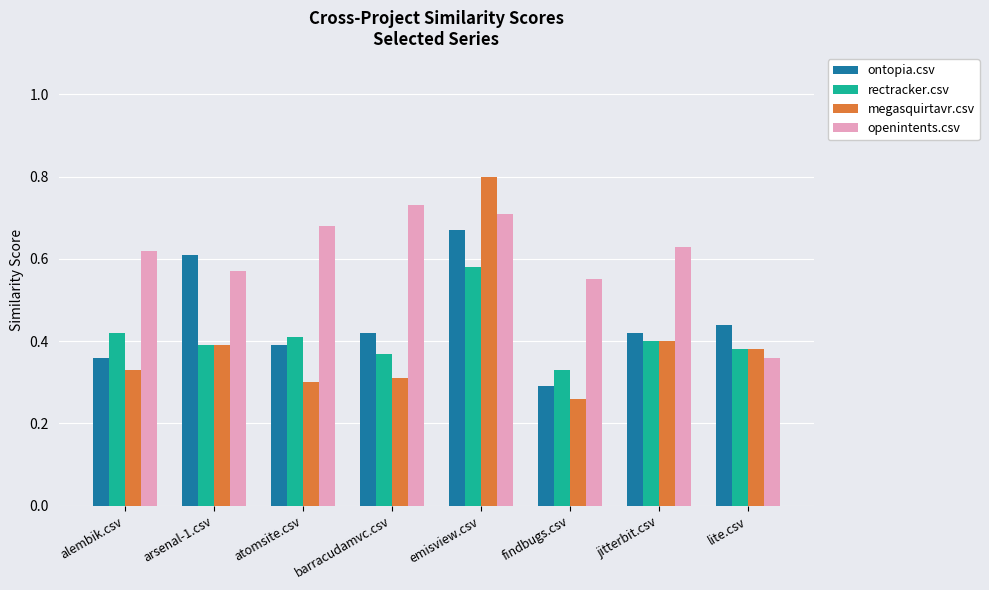

Count the ontopia.csv values in the range 0 to 1.

8